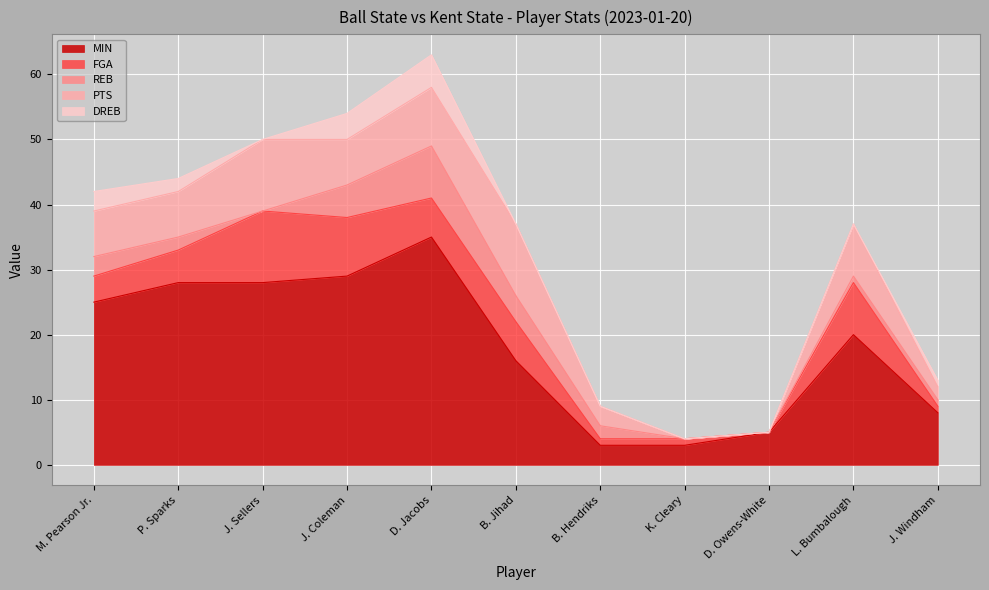

True or false: REB and FGA intersect in this chart.

True